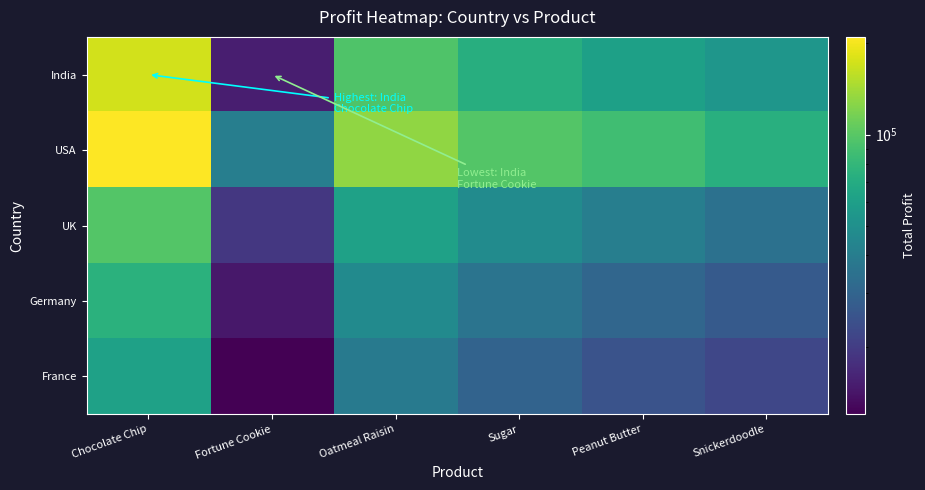

Reading left to right, what are all the values shown in this chart?

India: Chocolate Chip=172227	Fortune Cookie=15228	Oatmeal Raisin=95000	Sugar=72000	Peanut Butter=61000	Snickerdoodle=54000
USA: Chocolate Chip=210000	Fortune Cookie=41000	Oatmeal Raisin=130000	Sugar=98000	Peanut Butter=87000	Snickerdoodle=73000
UK: Chocolate Chip=98000	Fortune Cookie=19000	Oatmeal Raisin=62000	Sugar=48000	Peanut Butter=41000	Snickerdoodle=35000
Germany: Chocolate Chip=75000	Fortune Cookie=14500	Oatmeal Raisin=47000	Sugar=36000	Peanut Butter=31000	Snickerdoodle=27000
France: Chocolate Chip=62000	Fortune Cookie=12000	Oatmeal Raisin=39000	Sugar=30000	Peanut Butter=25000	Snickerdoodle=22000